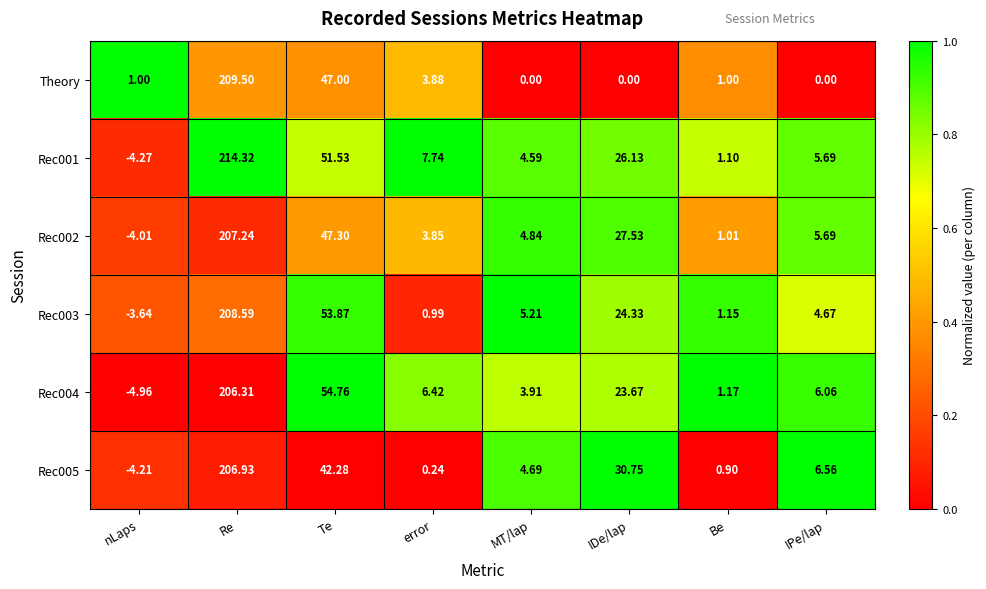

Which category has the highest value across all series?

Re